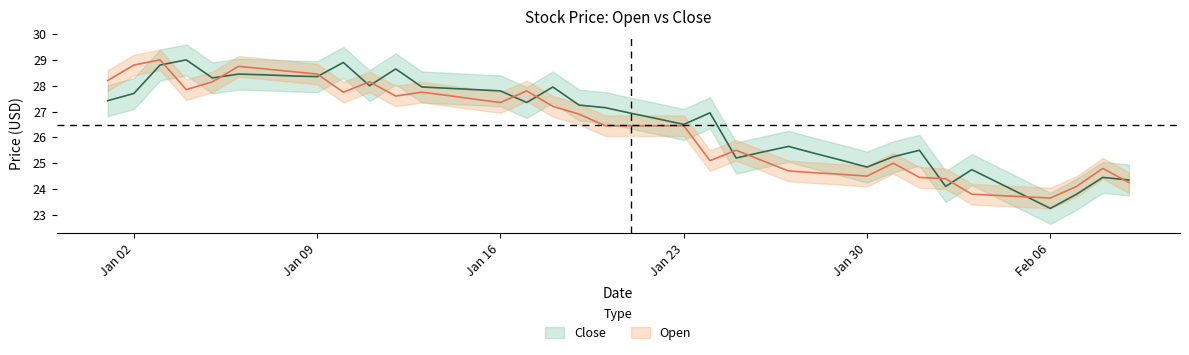

At which label is Close closest to 26?

2023-01-27